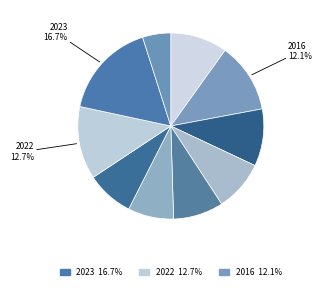

Rank the categories by value from highest to lowest.

2023, 2022, 2016, 2017, 2015, 2018, 2019, 2021, 2020, 2024